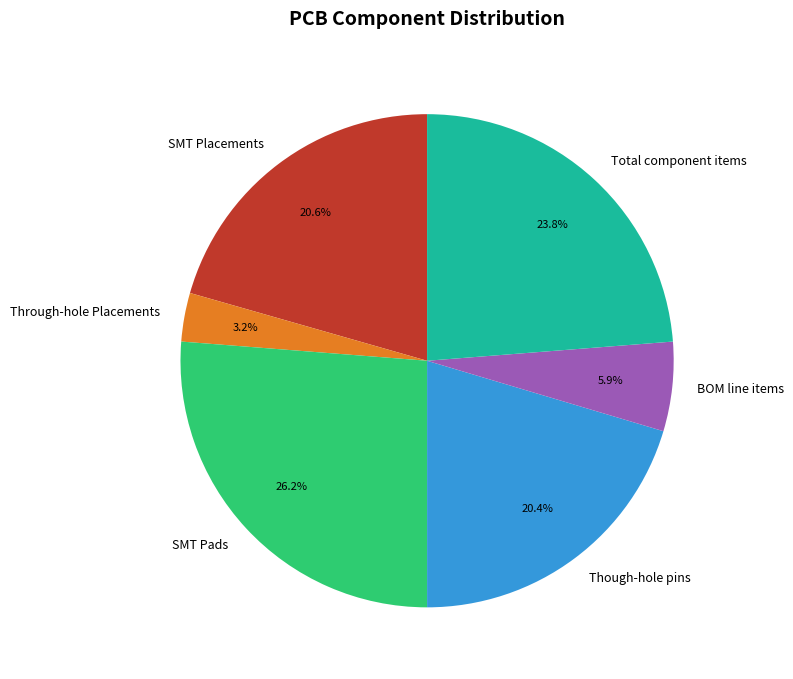

To the nearest percent, what percentage of the pie is Through-hole Placements?

3%